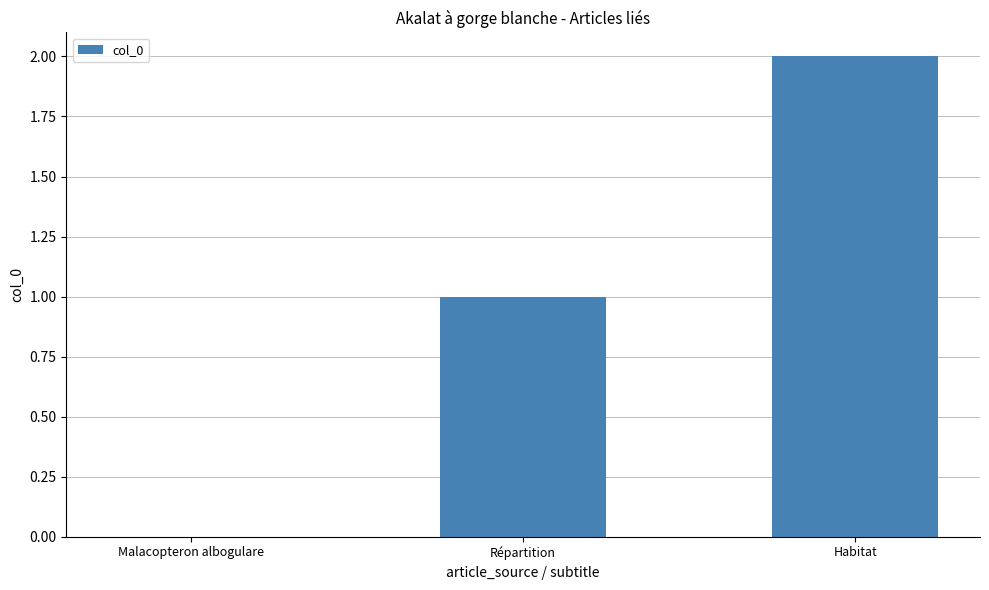

What is the sum of all values?

3